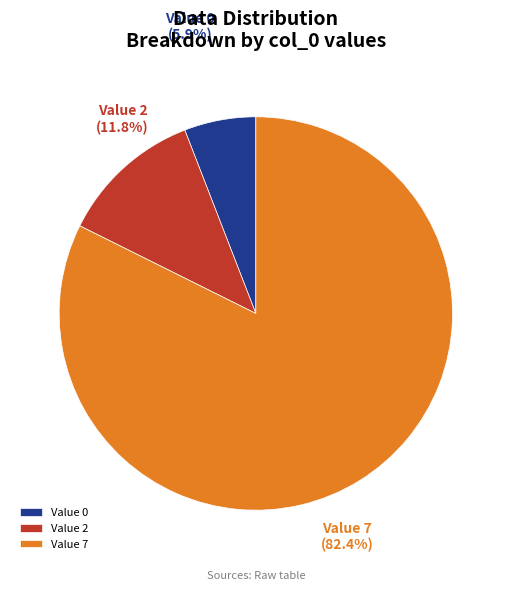

Which slice is the smallest?

Value 0